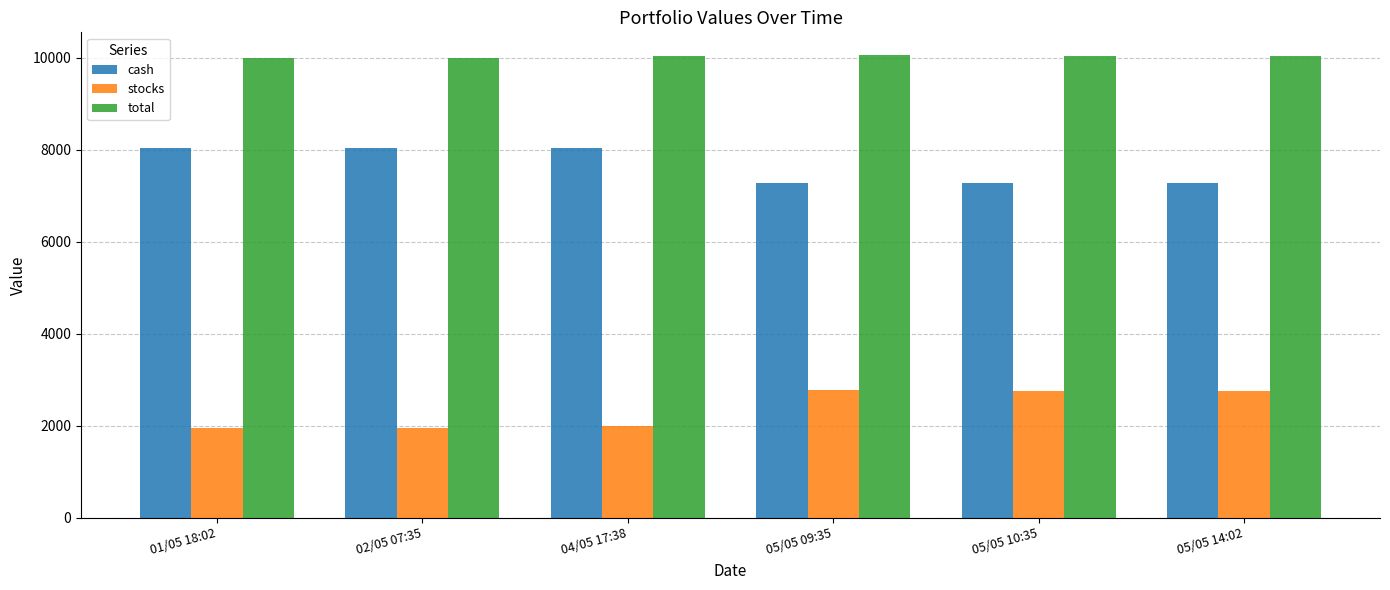

At 04/05 17:38, list the series in order from largest to smallest.

total, cash, stocks